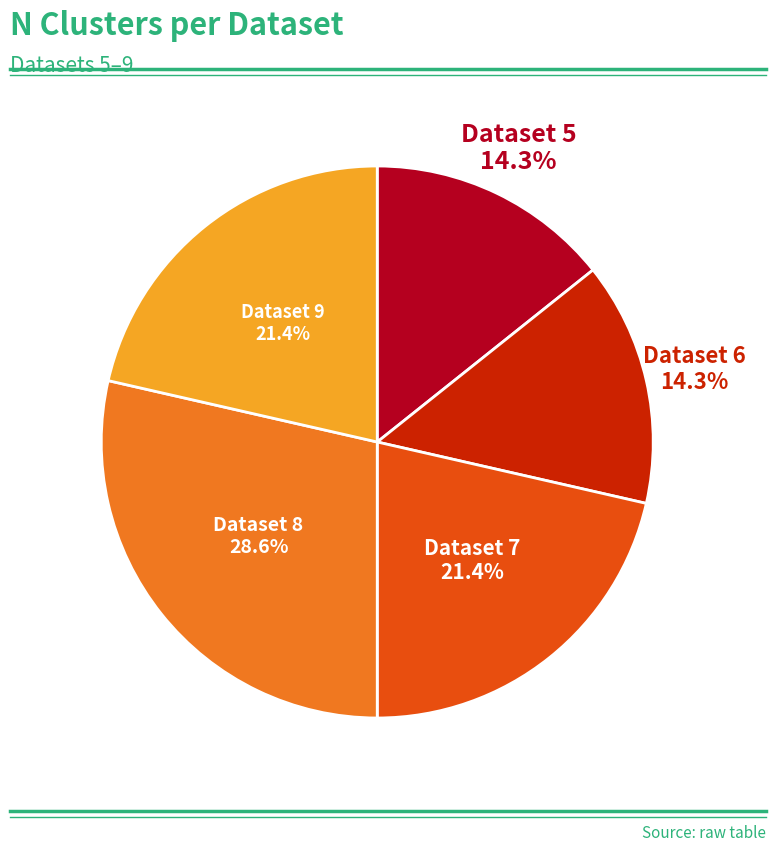

Which category has the biggest portion of the pie?

Dataset 8